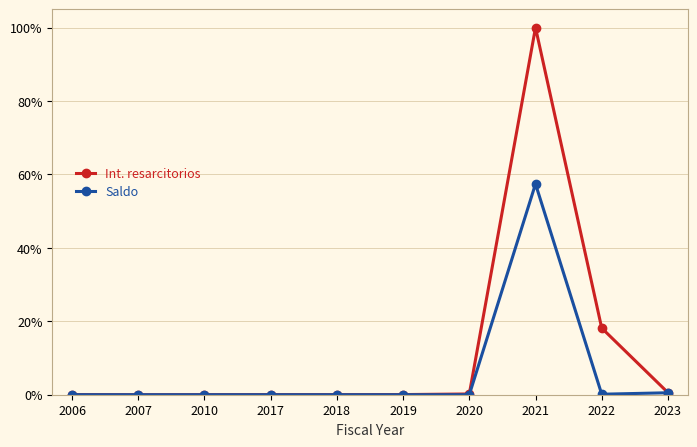

What is the value of the Int. resarcitorios point at the 8th from the left?

100.0